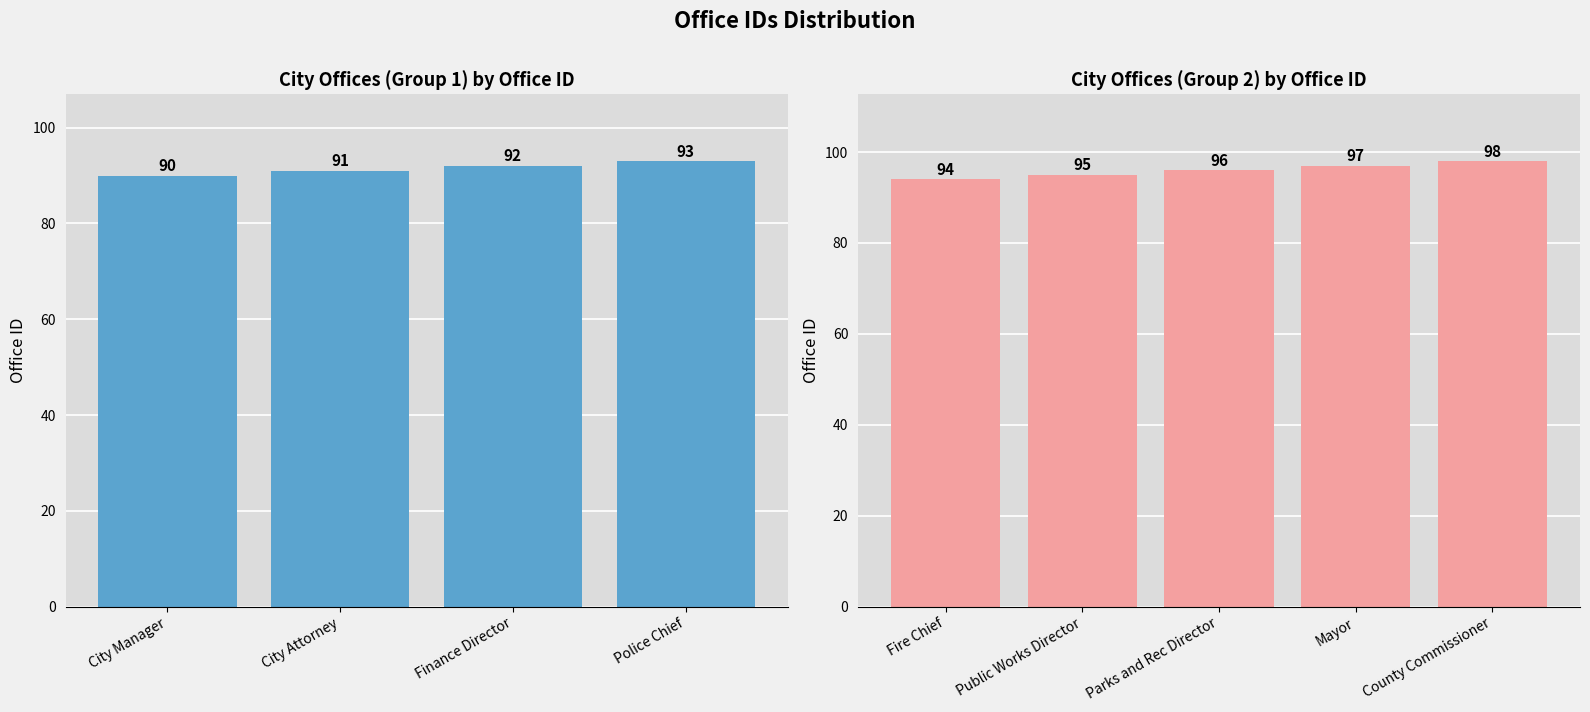

What is the smallest value displayed?

90